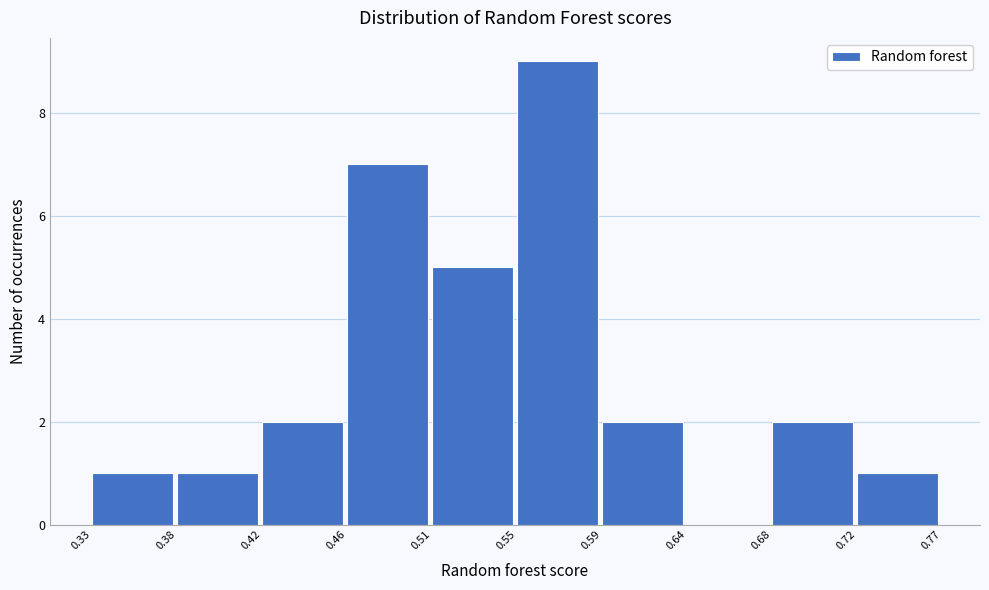

Reading left to right, transcribe this chart: for each bar, give the range it covers on the x-axis and its height. The values are not printed on the chart, so give them approximately, as read against the axis.

0.33 to 0.38: 1
0.38 to 0.42: 1
0.42 to 0.46: 2
0.46 to 0.51: 7
0.51 to 0.55: 5
0.55 to 0.59: 9
0.59 to 0.64: 2
0.64 to 0.68: 0
0.68 to 0.72: 2
0.72 to 0.77: 1